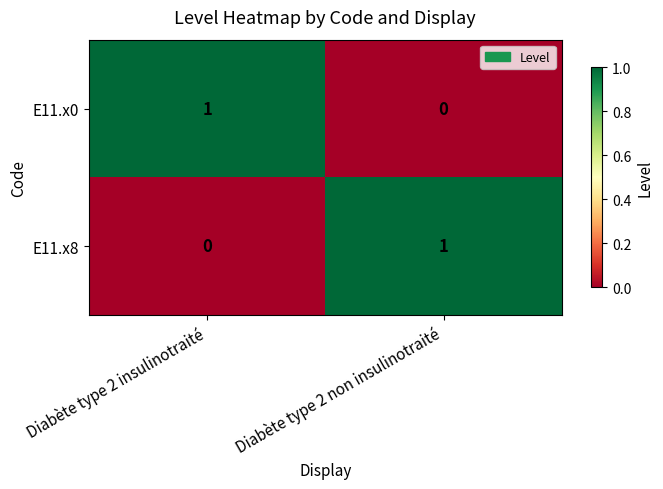

Rank the series at Diabète type 2 non insulinotraité from highest to lowest value.

E11.x8, E11.x0